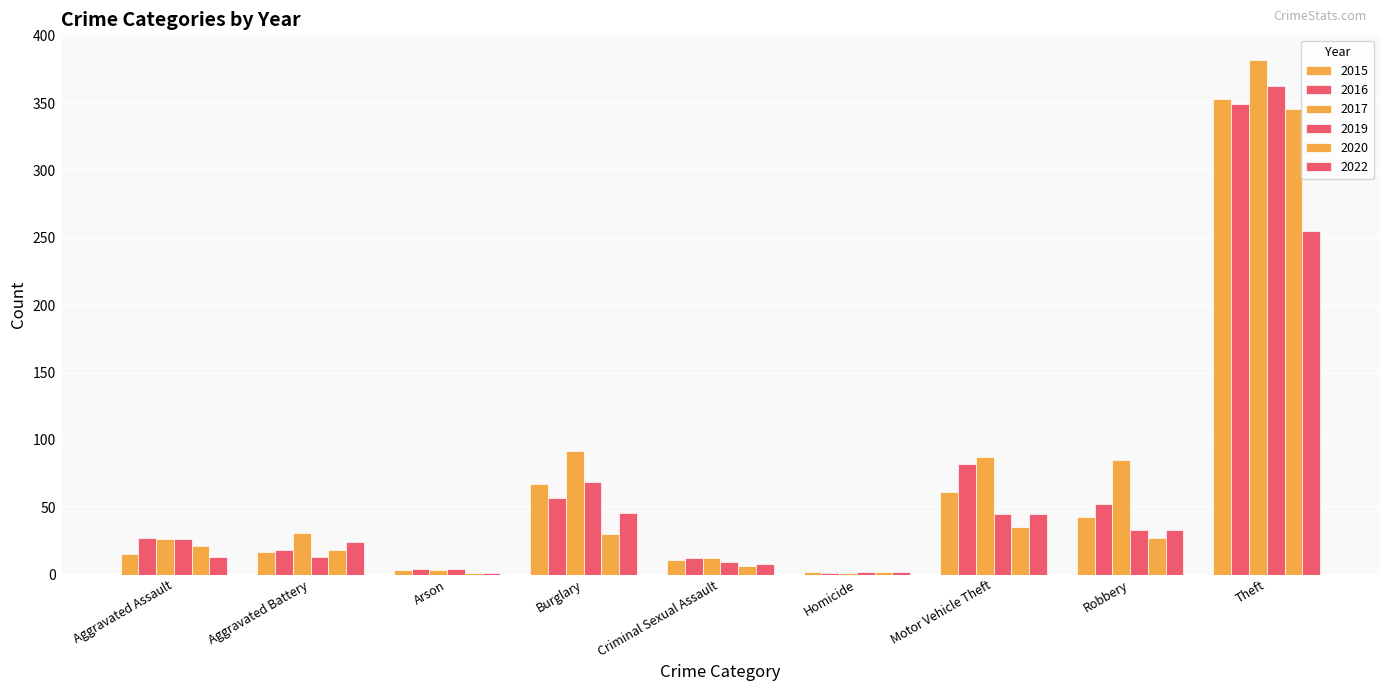

What is the lowest value of the 2016 series?

1